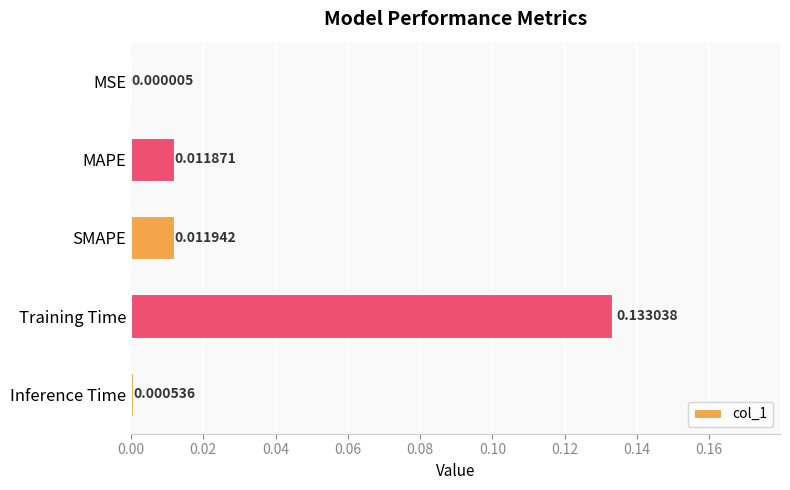

What is the change in value from MSE to Training Time?

+0.1